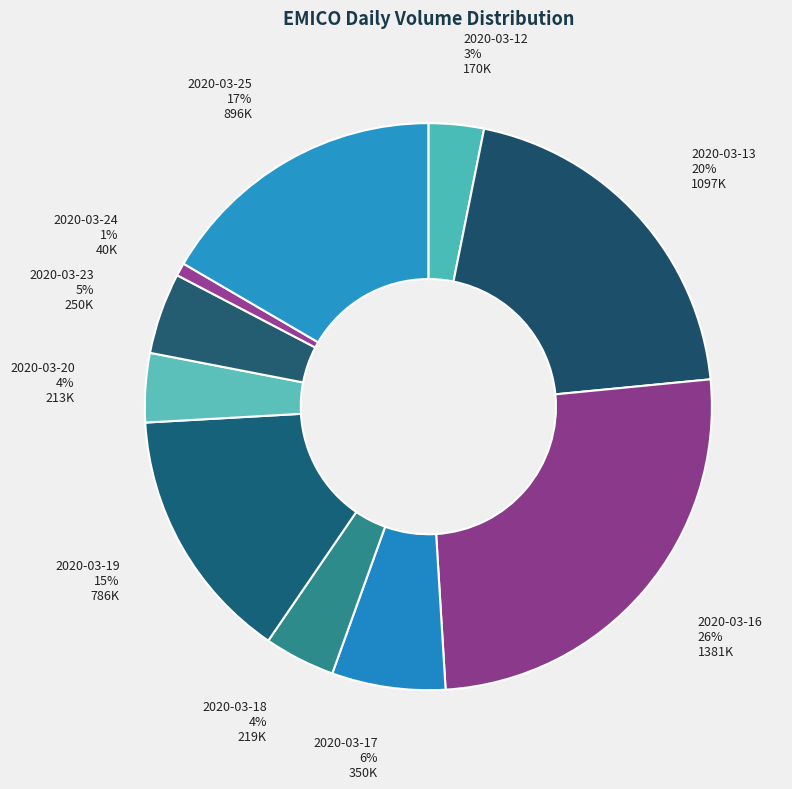

Which category has the biggest portion of the pie?

2020-03-16